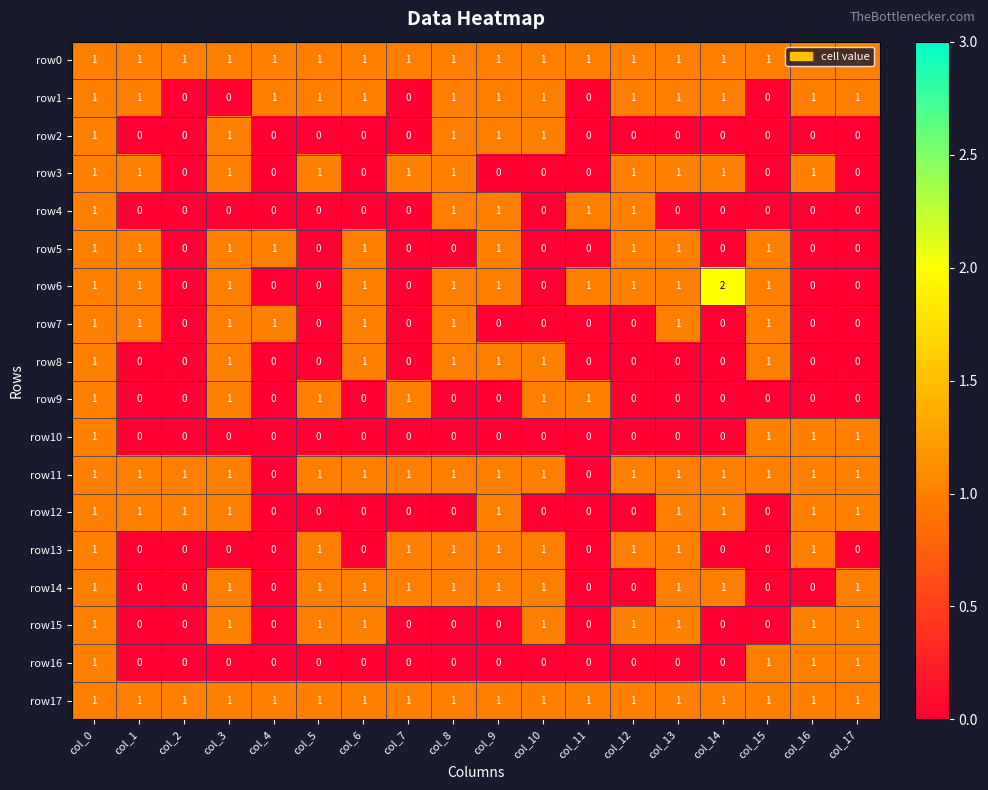

Count the row2 values in the range 0 to 1.

18